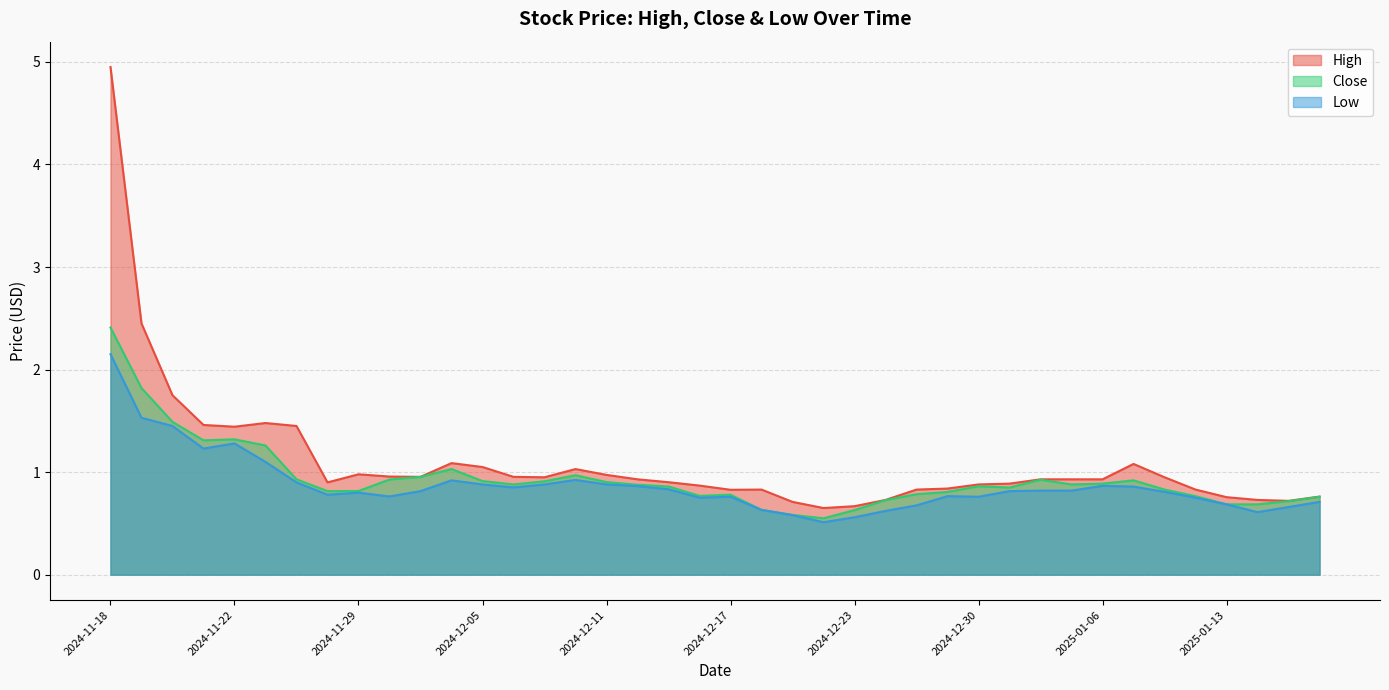

Is the value of Close at 2024-12-12 greater than the value of High at 2025-01-14?

Yes